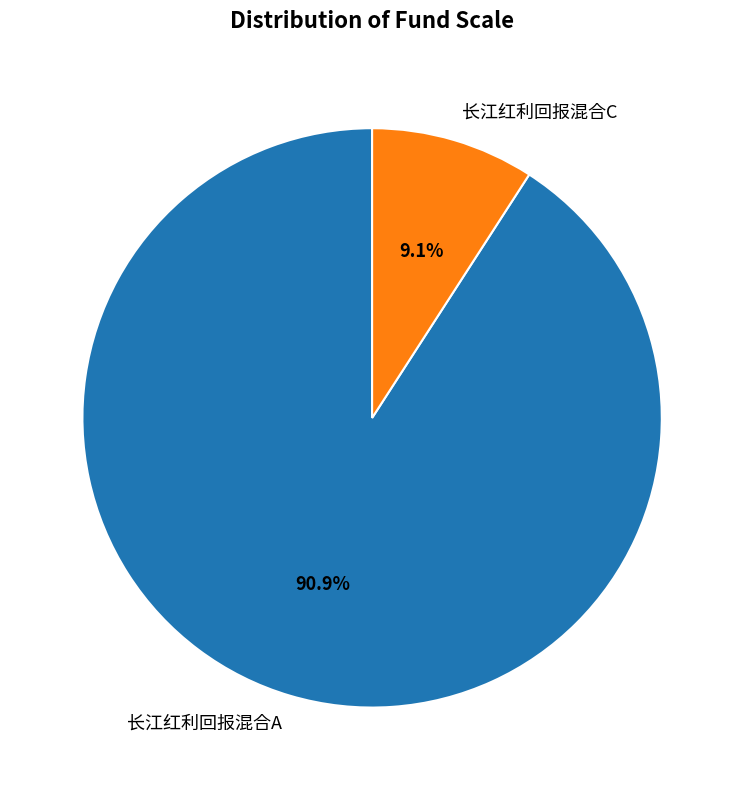

The 长江红利回报混合C slice represents 9% of the pie. True or false?

True